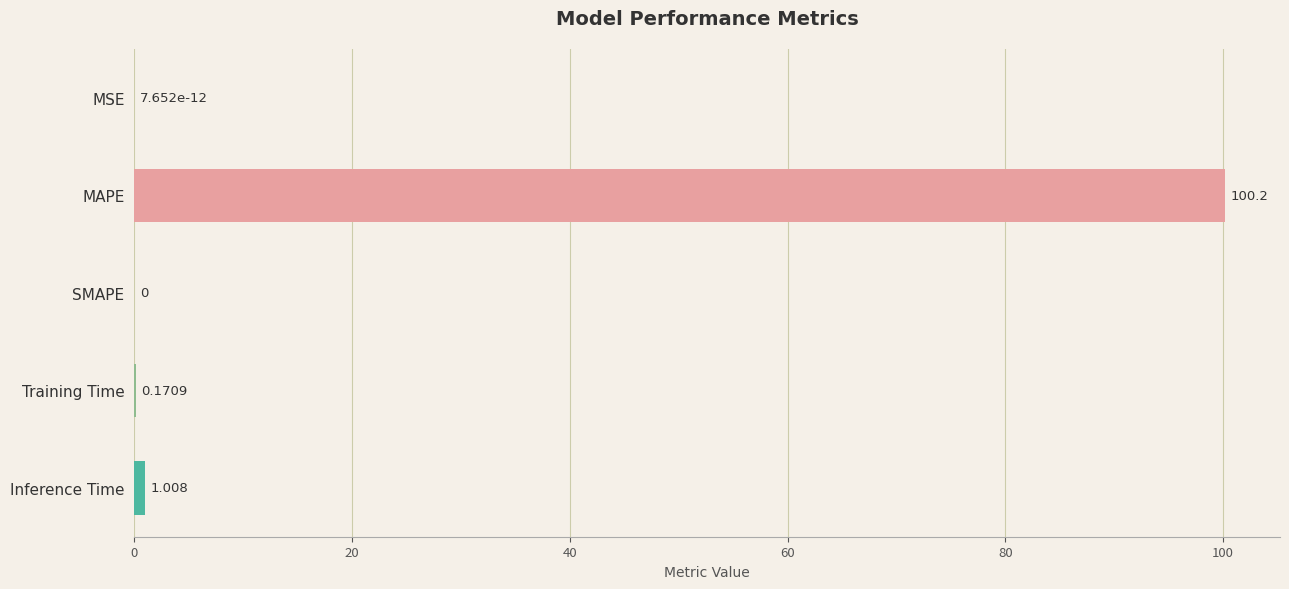

Where is the data nearest to the value 50?

Inference Time